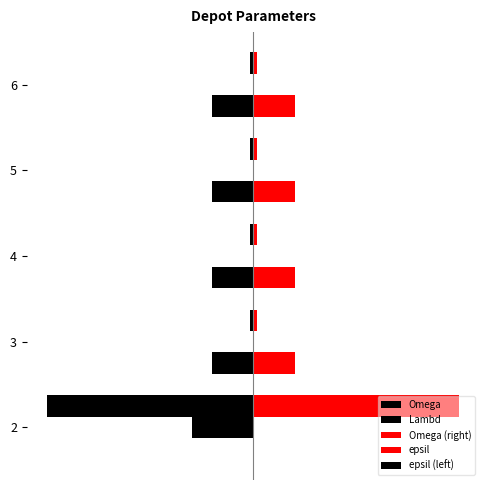

What is the difference between the maximum and minimum values in the Omega (right) series?

98.4